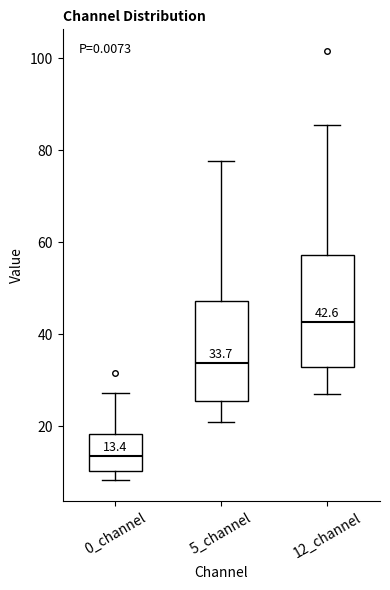

Which box's median line is the highest?

12_channel